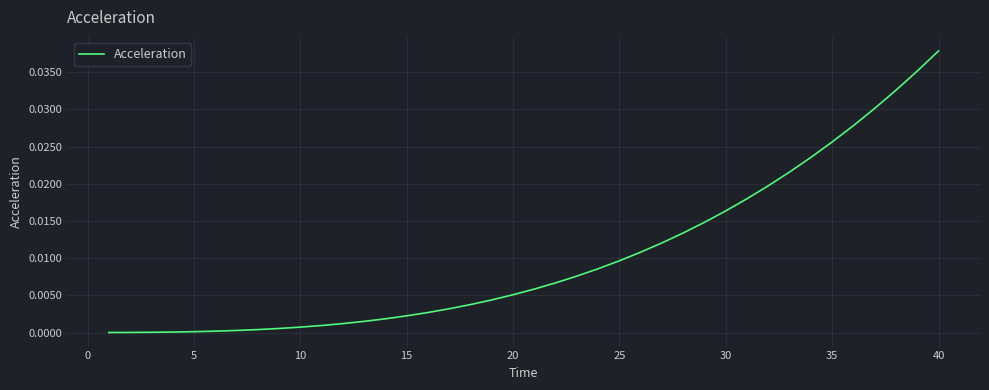

Does the chart have visible grid lines?

Yes